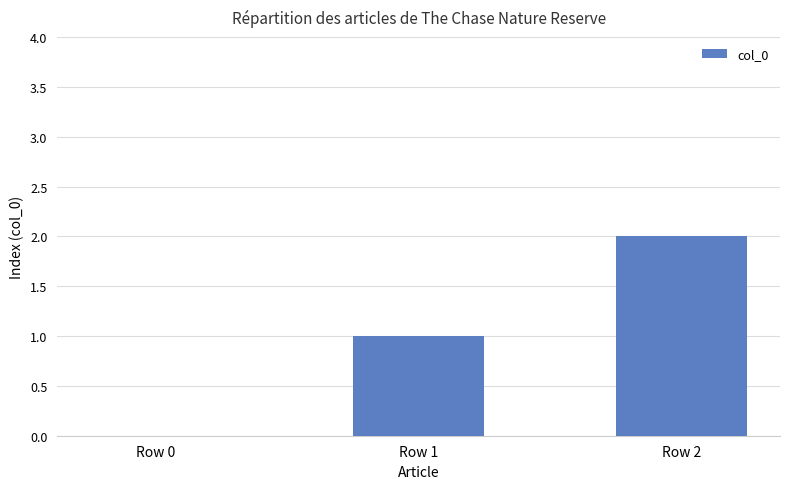

True or false: the data shows 2 at Row 1.

False